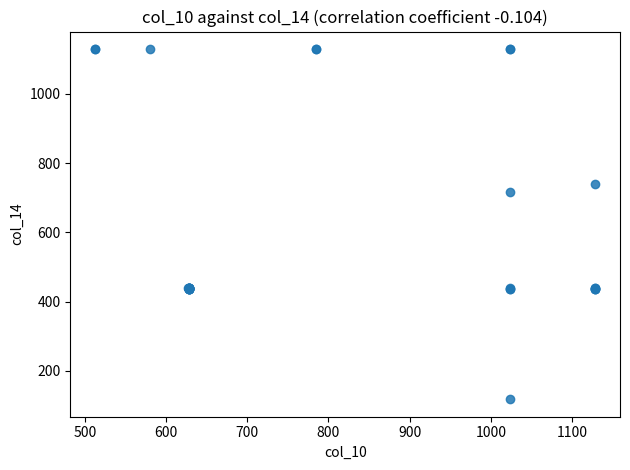

What Y value in the scatter plot is closest to 623?

716.0